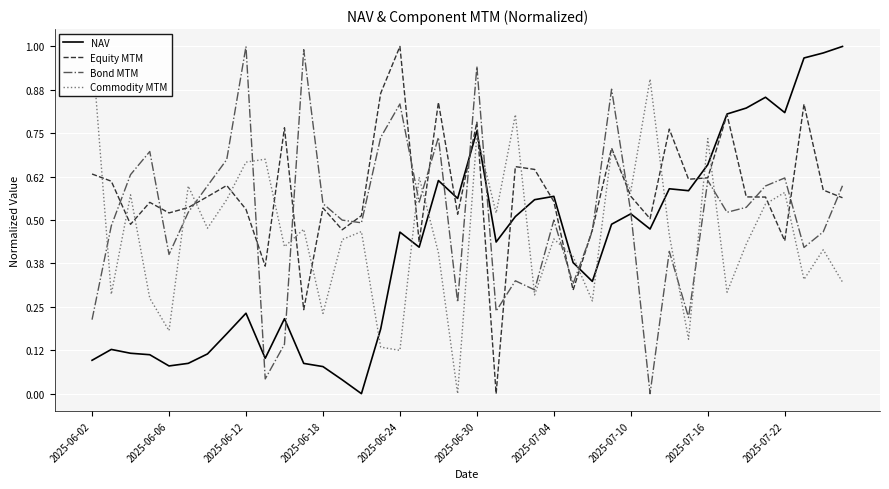

The Commodity MTM series shows 0.3 at 39. True or false?

True